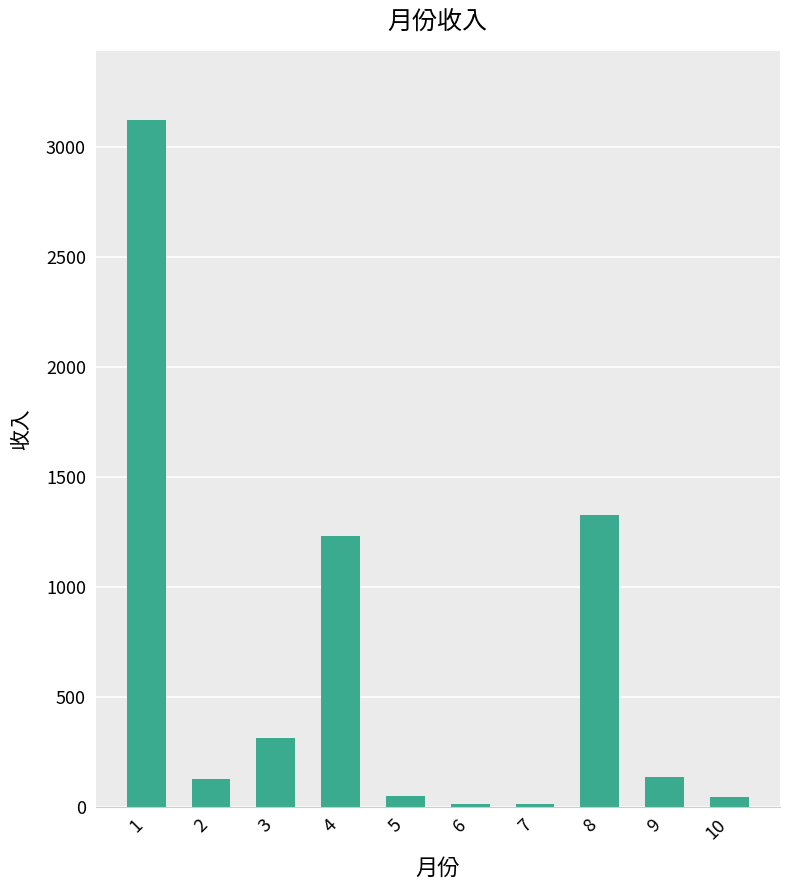

What is the maximum value shown in the chart?

3123